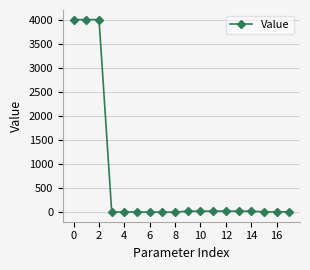

What is the greatest value displayed?

4000.0